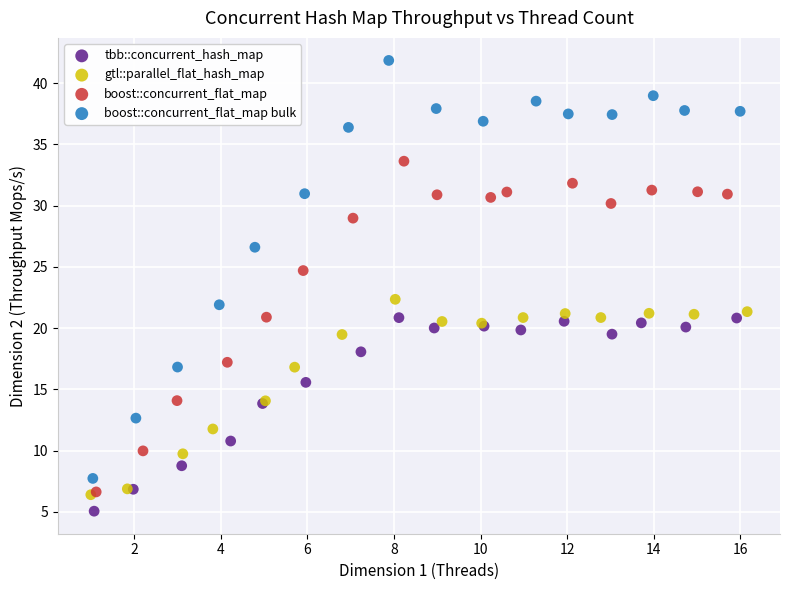

Which series has the largest Y range (max minus min)?

boost::concurrent_flat_map bulk